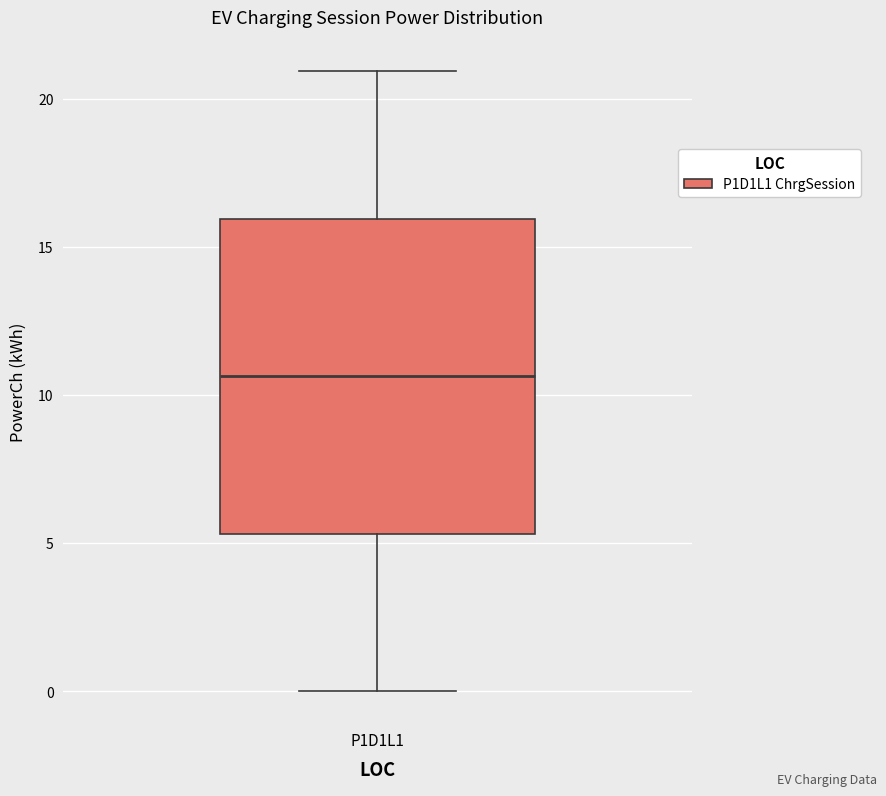

Where is the upper edge of the box for P1D1L1 on the y-axis? The values are not printed on the chart, so give them approximately, as read against the axis.

16.0